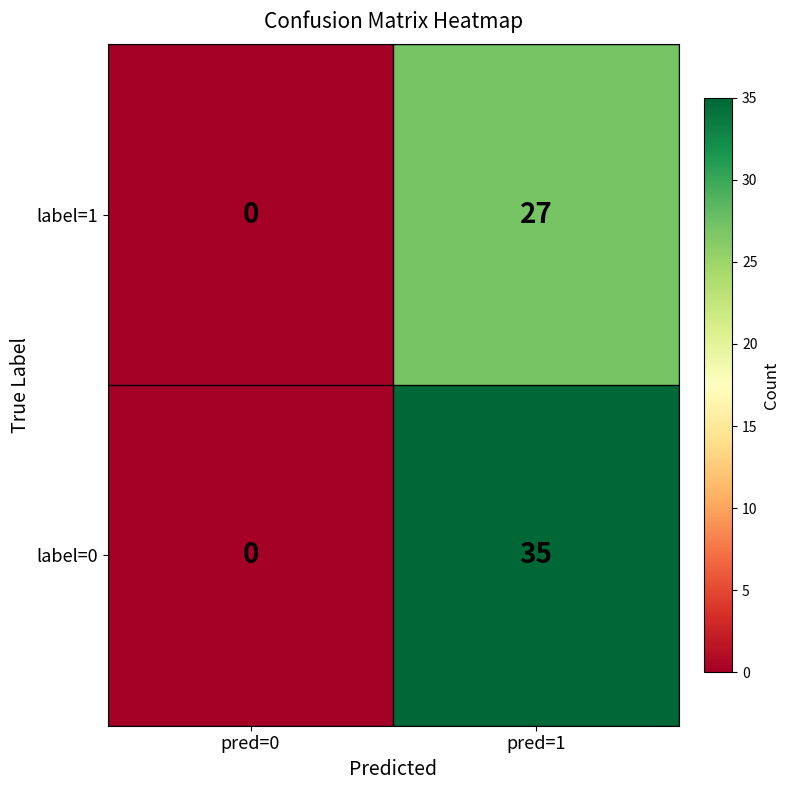

What is the sum of all label=1 values?

27